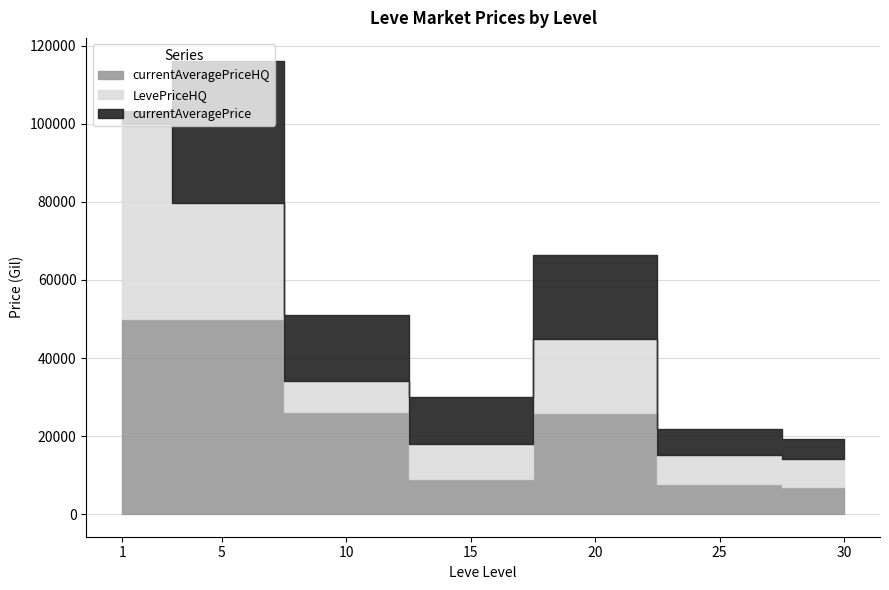

List the series in order of their peak value, highest first.

currentAveragePriceHQ, LevePriceHQ, currentAveragePrice